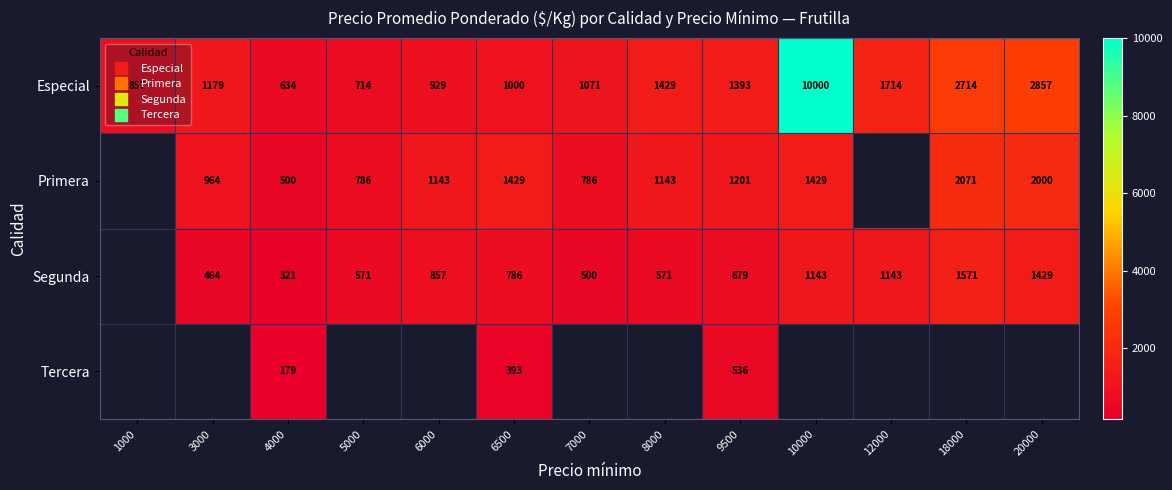

True or false: Tercera has a value of 393.0 at 6500.

True